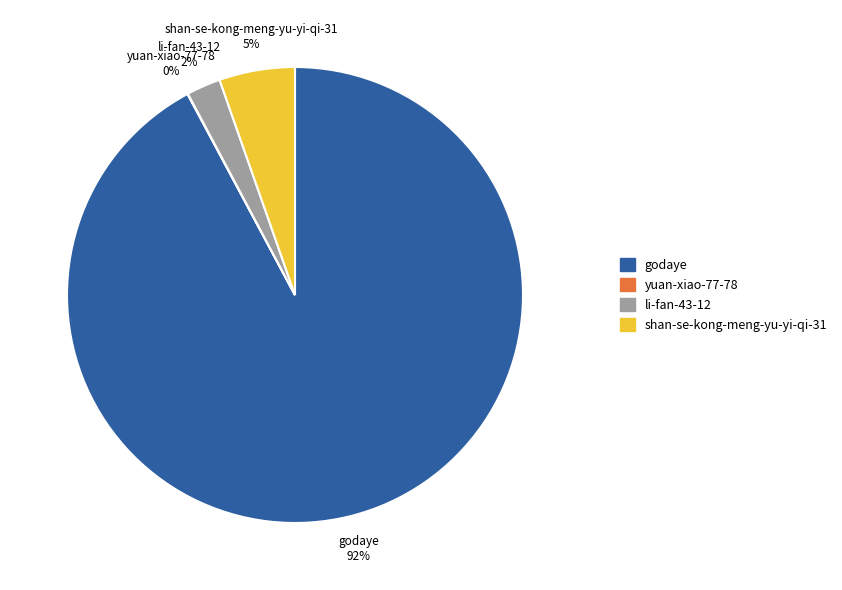

To the nearest percent, what is the average slice percentage?

25%